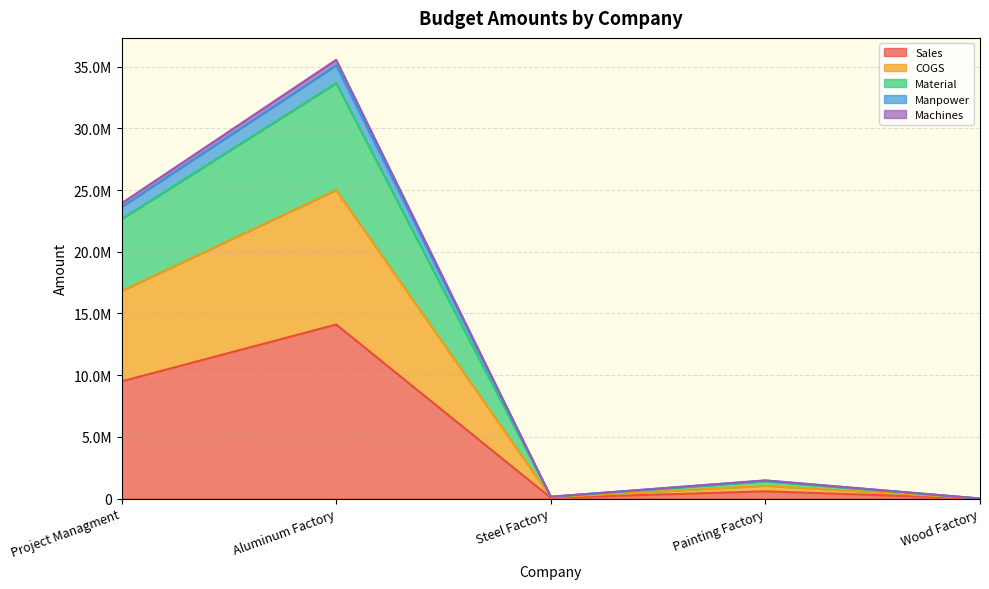

At how many categories does at least one series exceed 2256508?

2